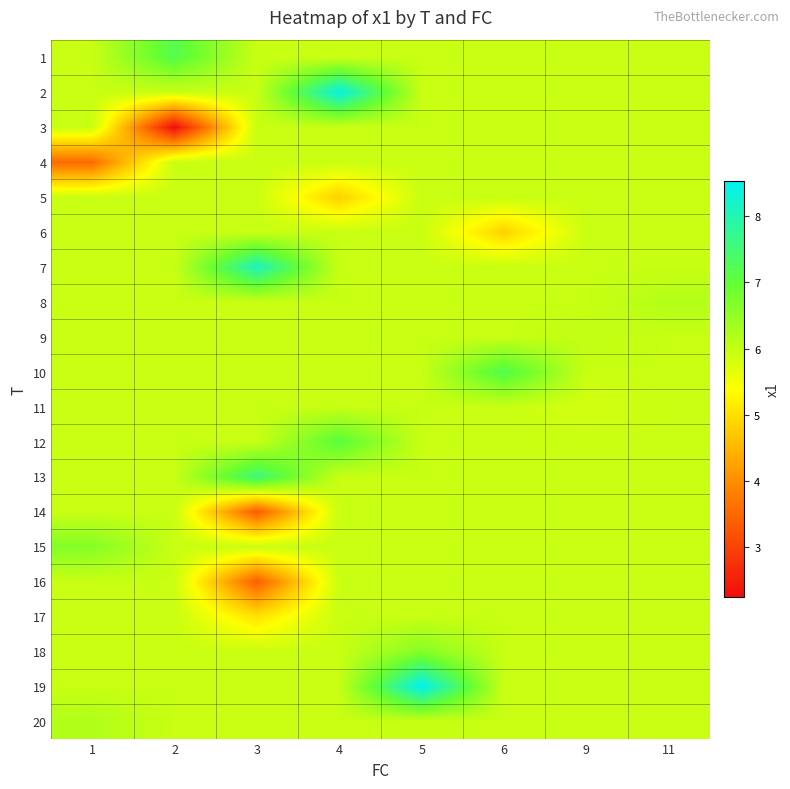

Reading right to left, list all the values displayed in this chart.

1: 11=5.9	9=5.9	6=5.9	5=5.9	4=5.9	3=5.9	2=7.2	1=5.9
2: 11=5.9	9=5.9	6=5.9	5=5.9	4=8.4	3=5.9	2=5.9	1=5.9
3: 11=5.9	9=5.9	6=5.9	5=5.9	4=5.9	3=5.9	2=2.2	1=5.9
4: 11=5.9	9=5.9	6=5.9	5=5.9	4=5.9	3=5.9	2=5.9	1=3.6
5: 11=5.9	9=5.9	6=5.9	5=5.9	4=4.8	3=5.9	2=5.9	1=5.9
6: 11=5.9	9=5.9	6=4.8	5=5.9	4=5.9	3=5.9	2=5.9	1=5.9
7: 11=5.9	9=5.9	6=5.9	5=5.9	4=5.9	3=8.1	2=5.9	1=5.9
8: 11=6.2	9=5.9	6=5.9	5=5.9	4=5.9	3=5.9	2=5.9	1=5.9
9: 11=5.9	9=6.0	6=5.9	5=5.9	4=5.9	3=5.9	2=5.9	1=5.9
10: 11=5.9	9=5.9	6=7.2	5=5.9	4=5.9	3=5.9	2=5.9	1=5.9
11: 11=5.9	9=5.8	6=5.9	5=5.9	4=5.9	3=5.9	2=5.9	1=5.9
12: 11=5.9	9=5.9	6=5.9	5=5.9	4=7.1	3=5.9	2=5.9	1=5.9
13: 11=5.9	9=5.9	6=5.9	5=5.9	4=5.9	3=7.6	2=5.9	1=5.9
14: 11=5.9	9=5.9	6=5.9	5=5.9	4=5.9	3=3.3	2=5.9	1=5.9
15: 11=5.9	9=5.9	6=5.9	5=5.9	4=5.9	3=5.9	2=5.9	1=6.6
16: 11=5.9	9=5.9	6=5.9	5=5.9	4=5.9	3=3.4	2=5.9	1=5.9
17: 11=5.9	9=5.9	6=5.9	5=5.9	4=5.9	3=5.0	2=5.9	1=5.9
18: 11=5.9	9=5.9	6=5.9	5=6.6	4=5.9	3=5.9	2=5.9	1=5.9
19: 11=5.9	9=5.9	6=5.9	5=8.5	4=5.9	3=5.9	2=5.9	1=5.9
20: 11=5.9	9=5.9	6=5.9	5=5.9	4=5.9	3=5.9	2=5.9	1=6.2